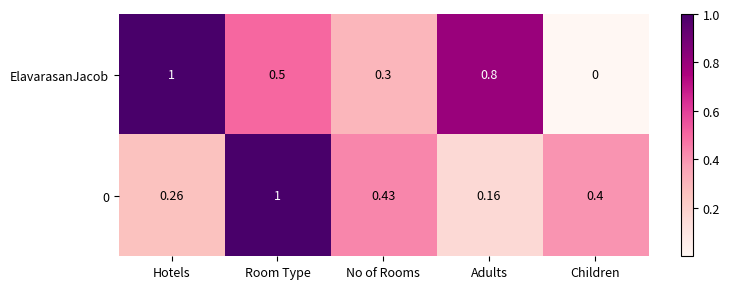

Count the number of categories in the chart.

5